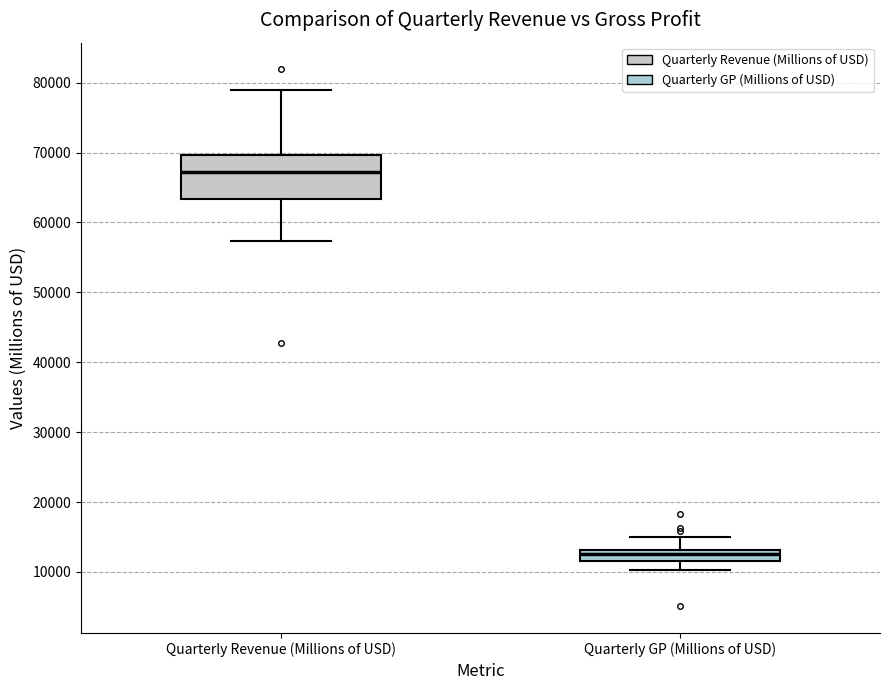

Which box is the tallest, from its lower edge to its upper edge?

Quarterly Revenue (Millions of USD)